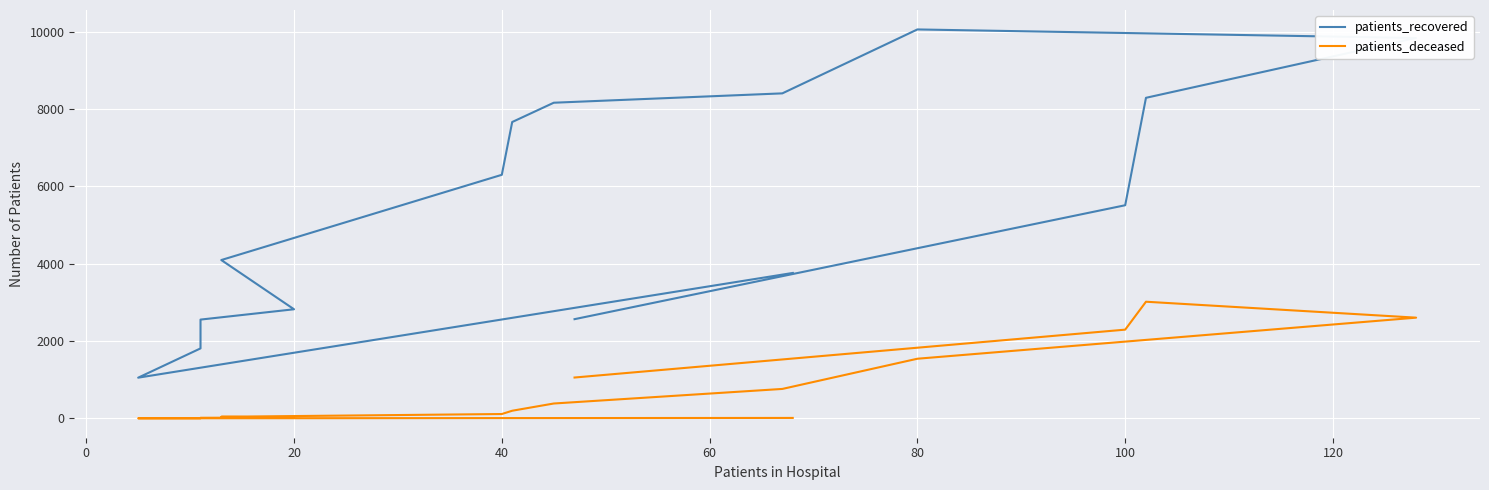

How many data points in patients_deceased are less than 198?

8